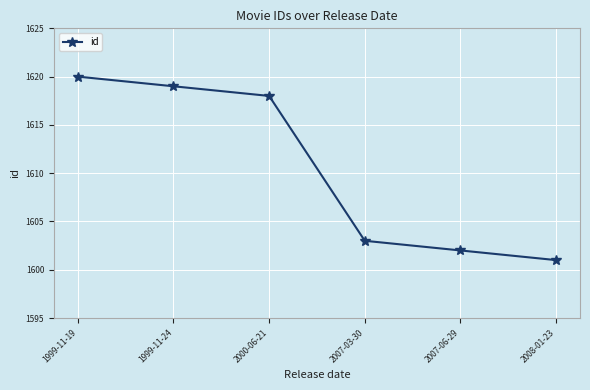

What is the label of the 4th point from the right?

2000-06-21